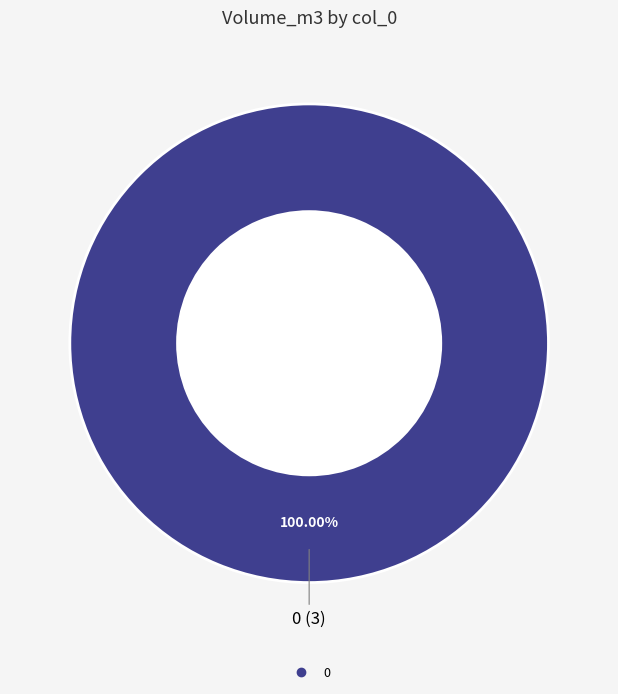

Count the number of slices in the pie.

1